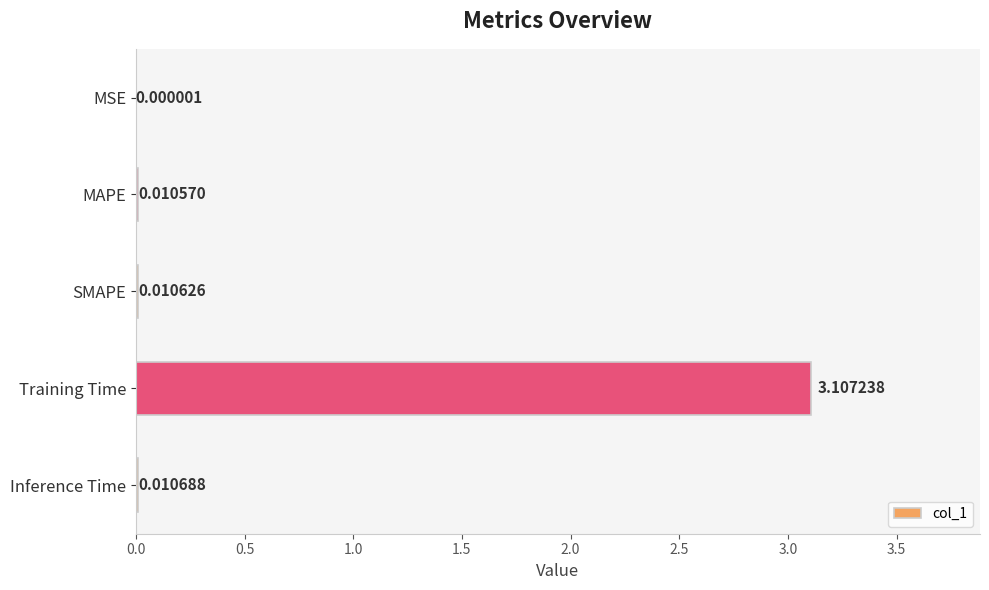

Which has a higher value, SMAPE or MSE?

SMAPE